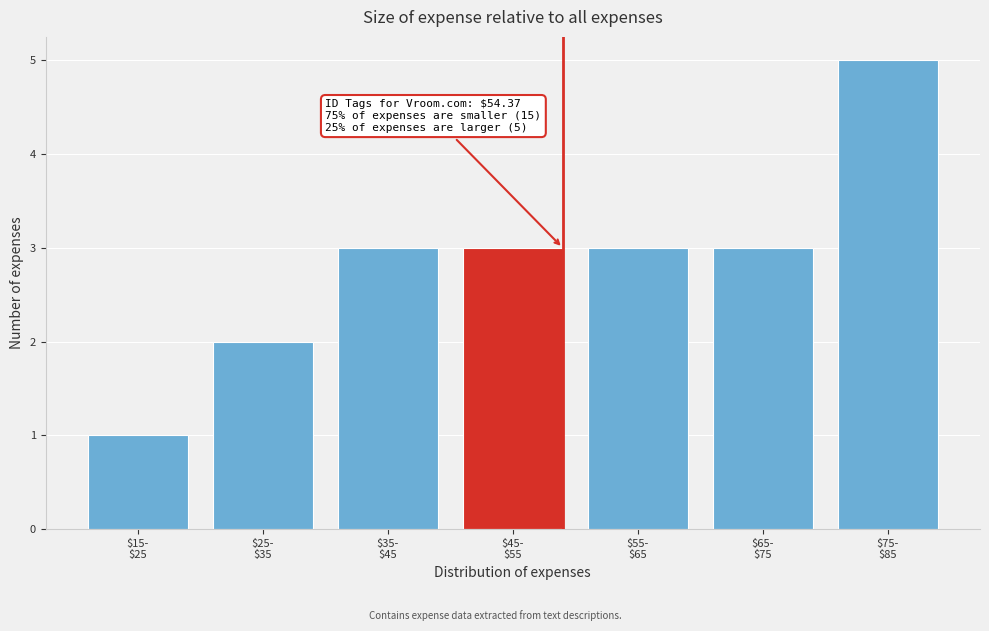

Reading left to right, transcribe all the data shown in this chart.

1	2	3	3	3	3	5